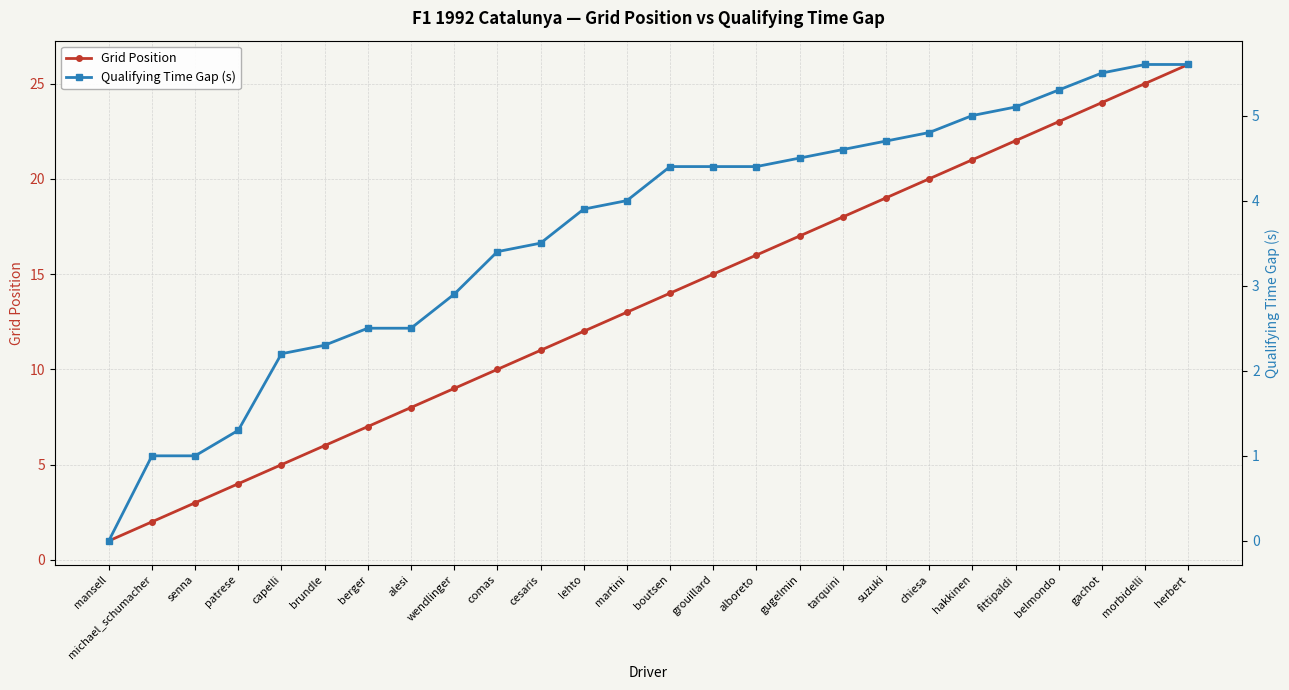

What is the difference between the Qualifying Time Gap (s) values at brundle and gachot?

3.2